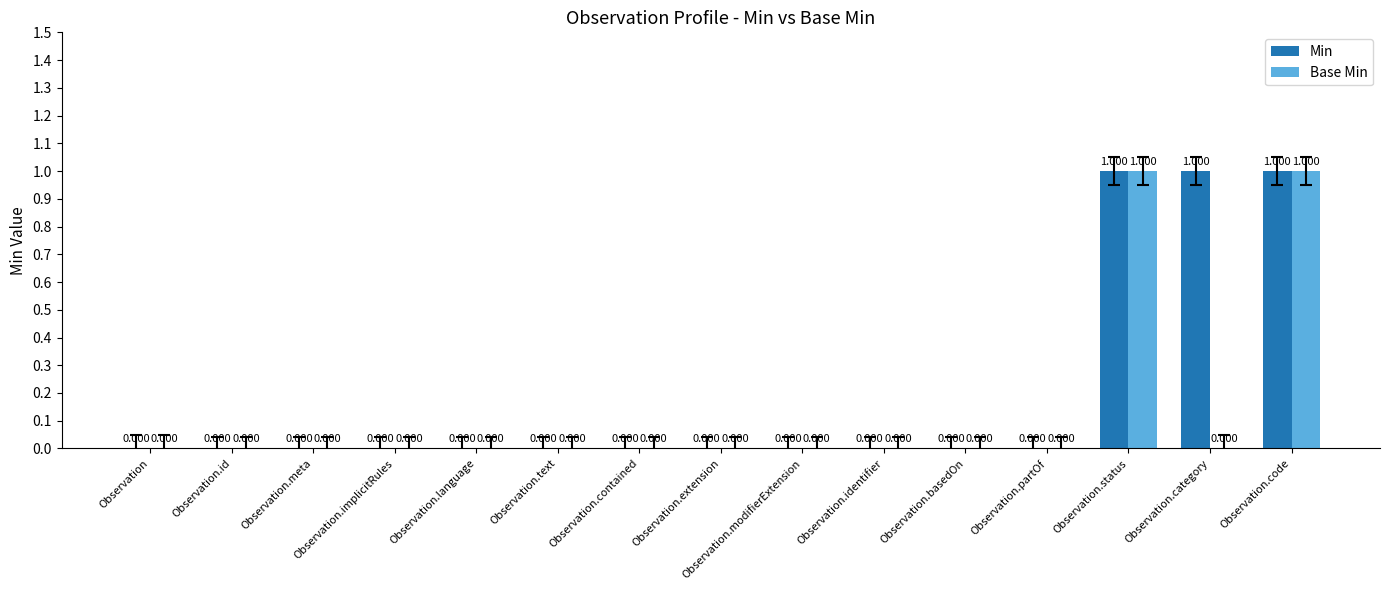

Is the value of Min at Observation.contained greater than the value of Base Min at Observation.status?

No